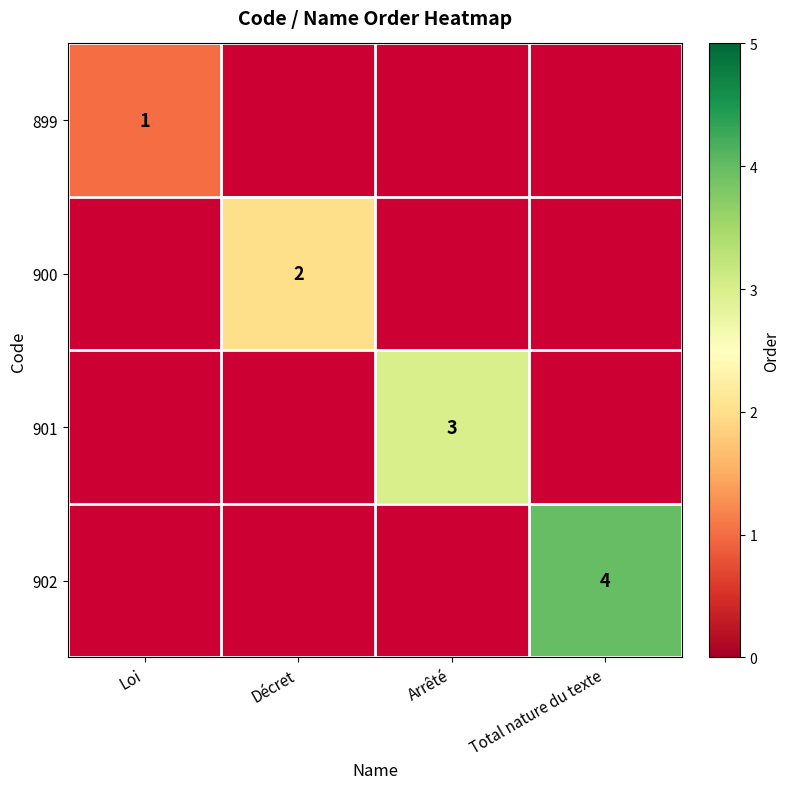

List the series in order of their peak value, lowest first.

899, 900, 901, 902